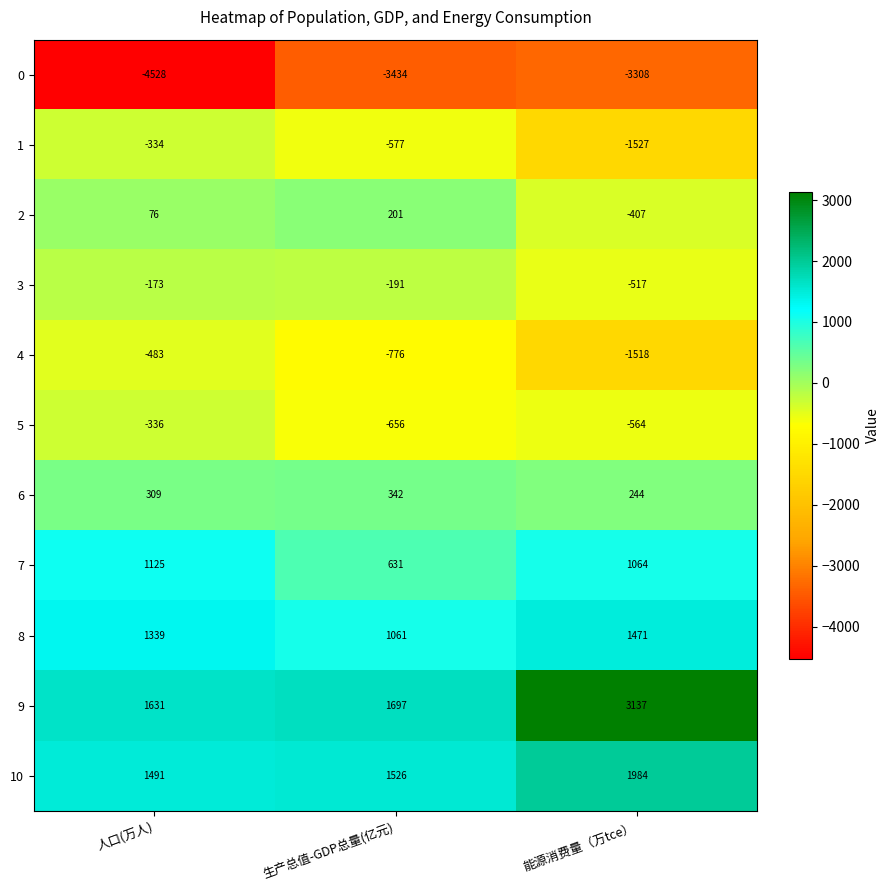

How many 0 values are between -4528 and -3308?

3